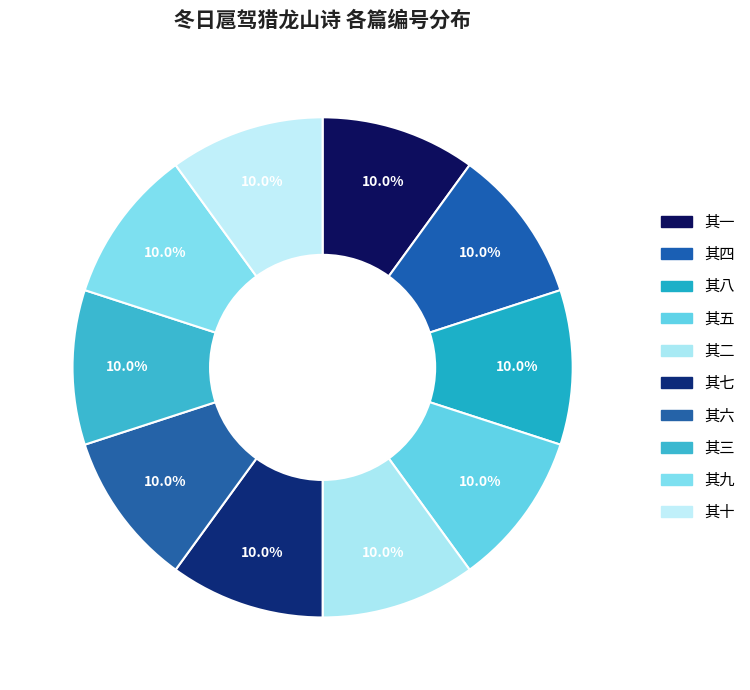

What is the smallest slice in the pie chart?

其一